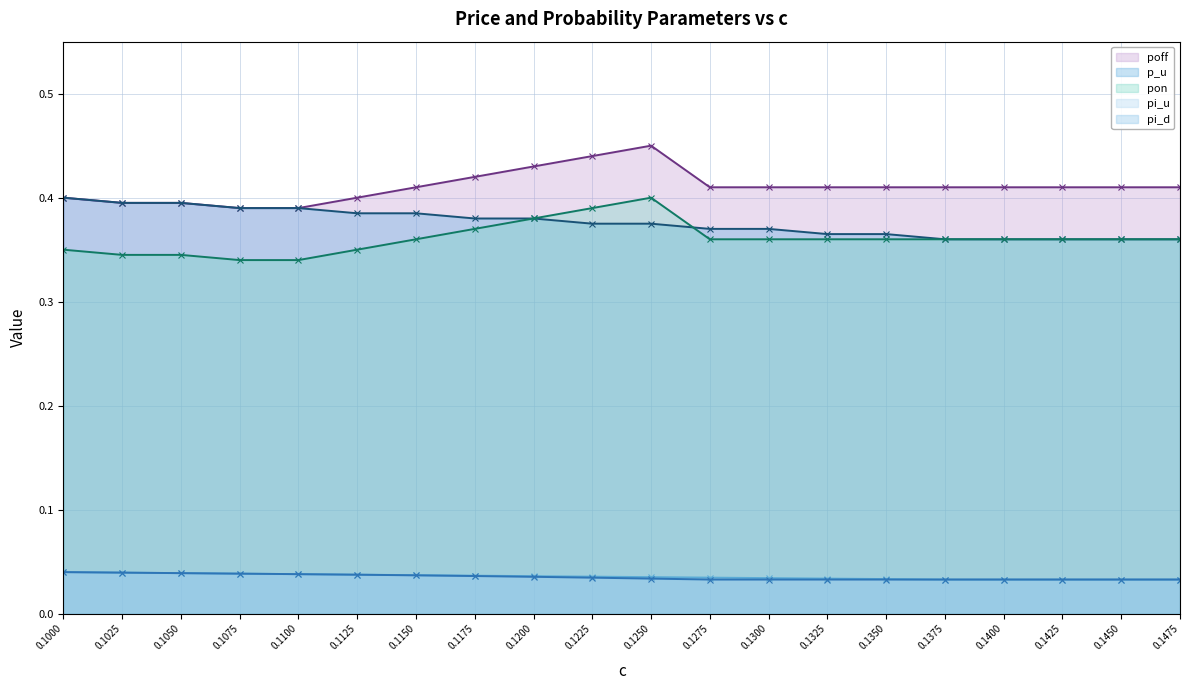

Which series changed the most between 0.1175 and 0.1475?

p_u